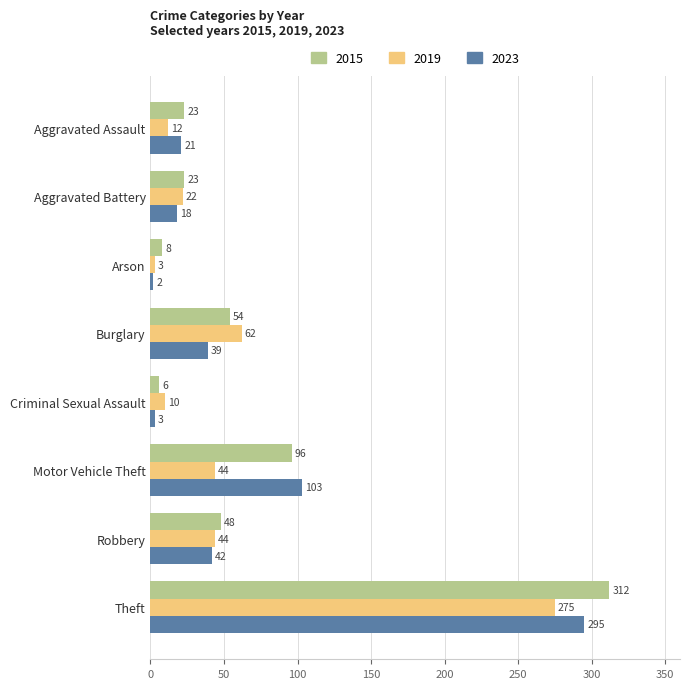

At which category is the sum across all series the highest?

Theft